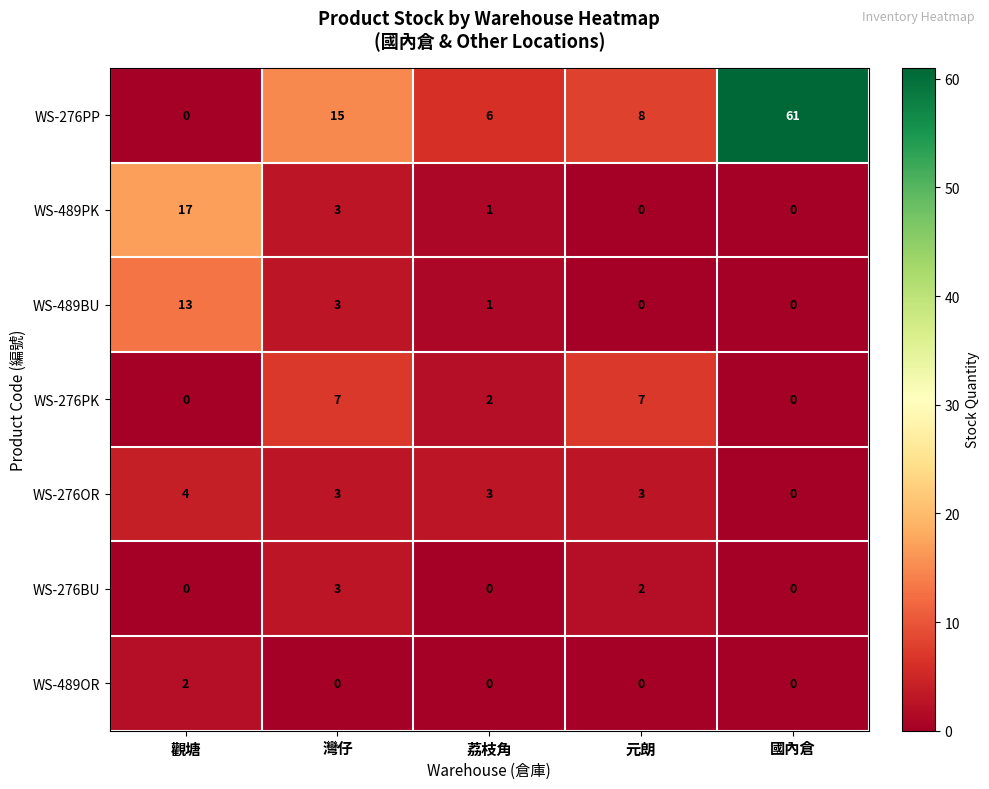

True or false: WS-276BU has a value of 1 at 元朗.

False